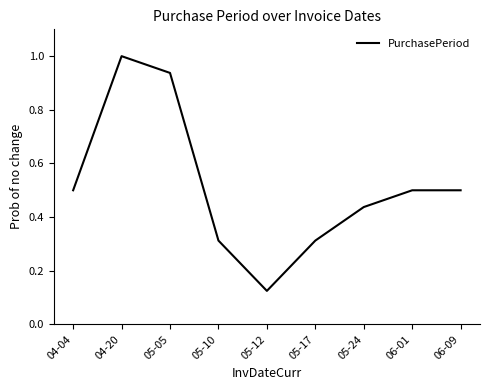

What is the change in value from 05-17 to 05-24?

+0.1